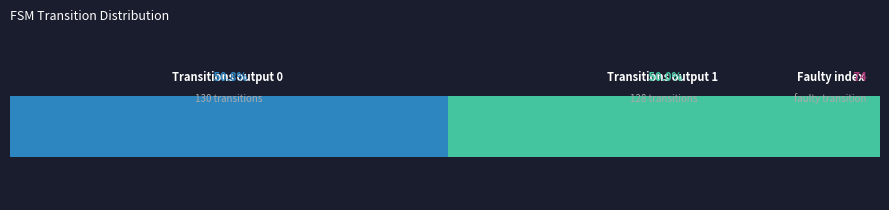

Which series has the largest total across all categories?

output=0